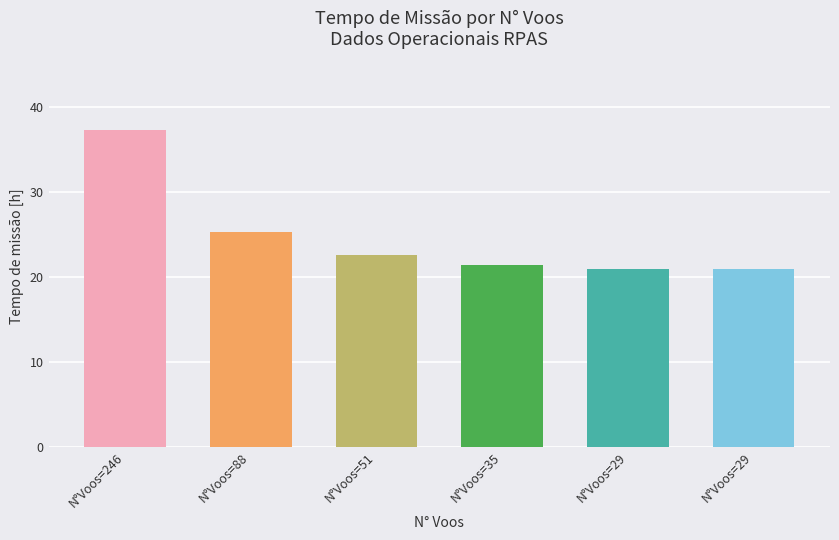

What is the difference between the values at N°Voos=35 and N°Voos=88?

3.9